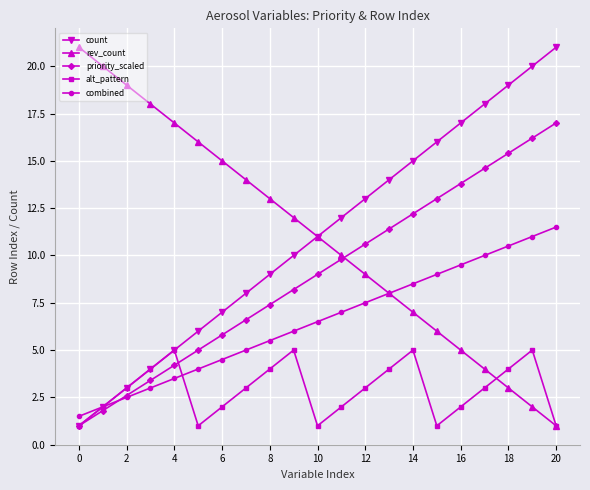

What is the value of the priority_scaled point at the 8th from the left?

6.6